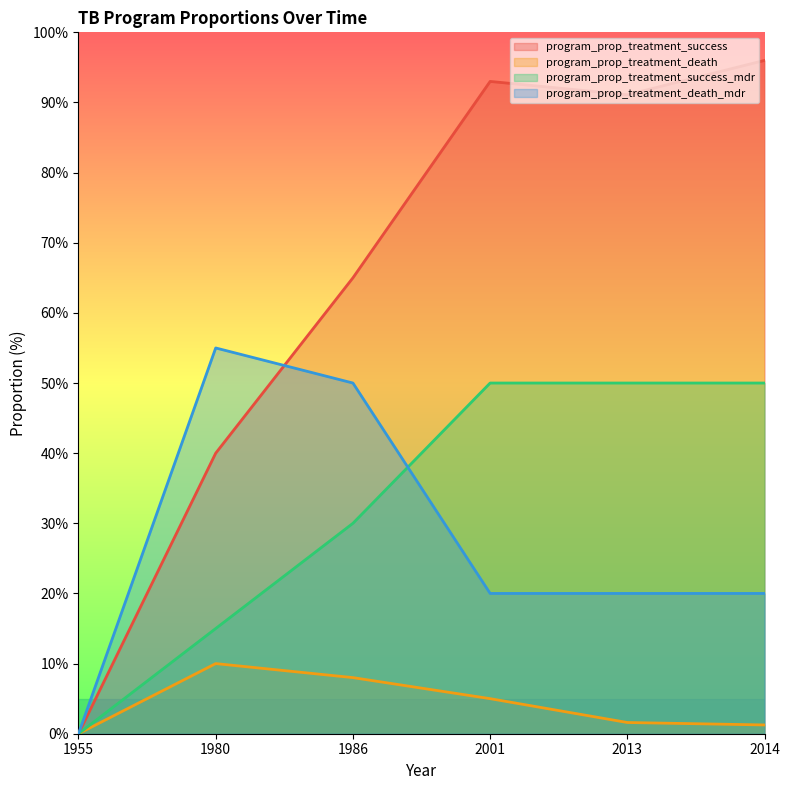

What is the spread (max minus min) of values at 2013?

89.5